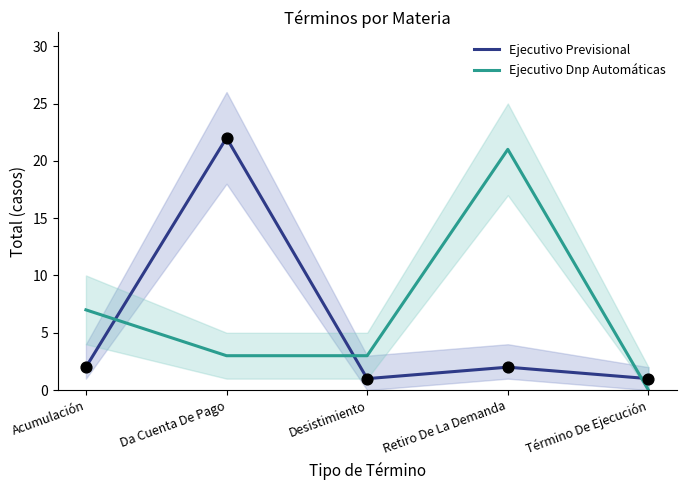

At how many categories does at least one series exceed 5?

3